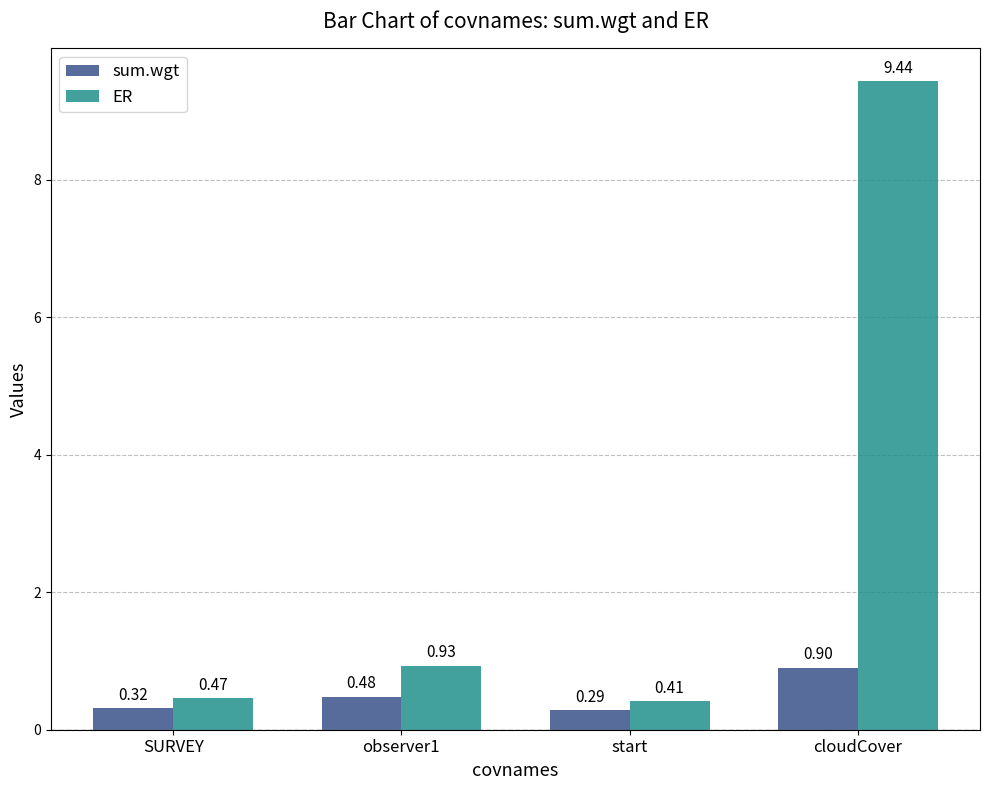

What is the total value across all series at SURVEY?

0.8